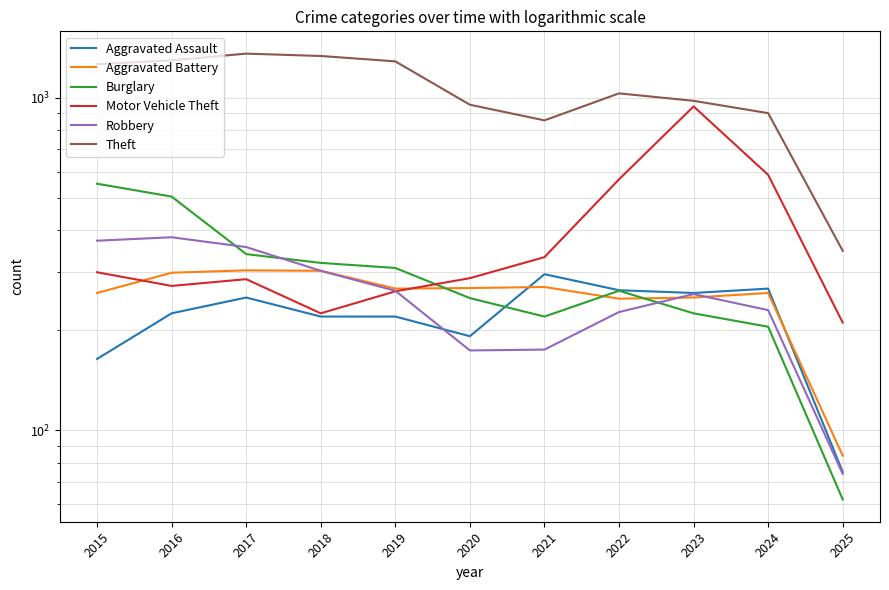

At how many categories does at least one series exceed 628?

10